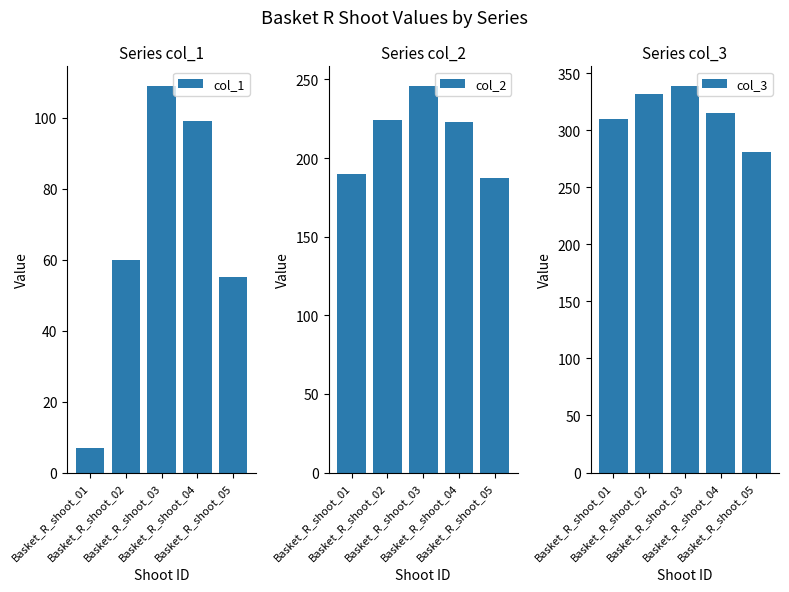

Is the value of col_2 at Basket_R_shoot_04 greater than the value of col_3 at Basket_R_shoot_04?

No